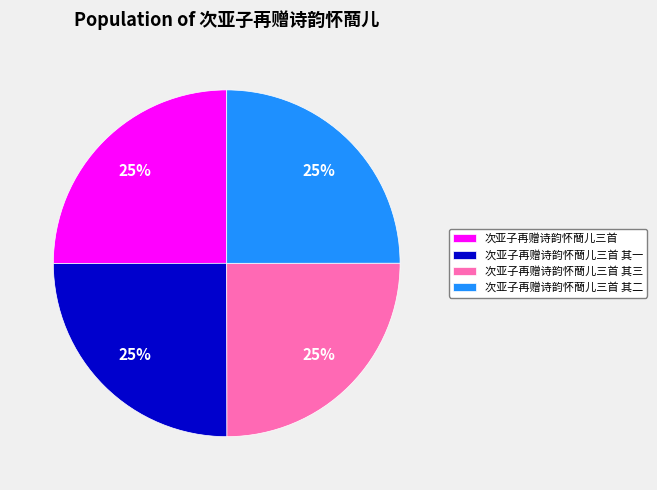

How many slices are in this pie chart?

4